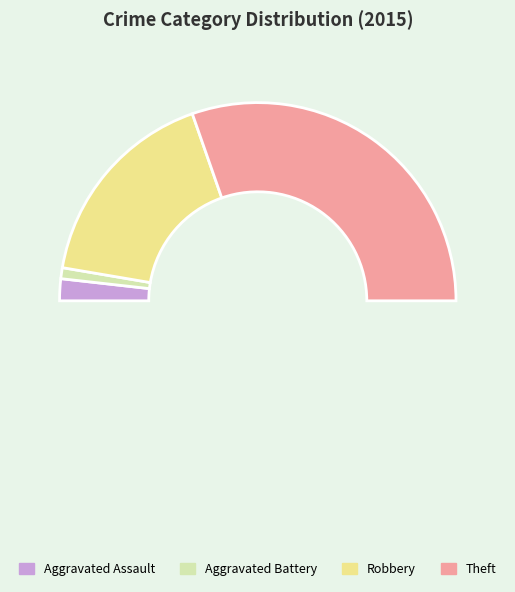

How many slices are in this pie chart?

4